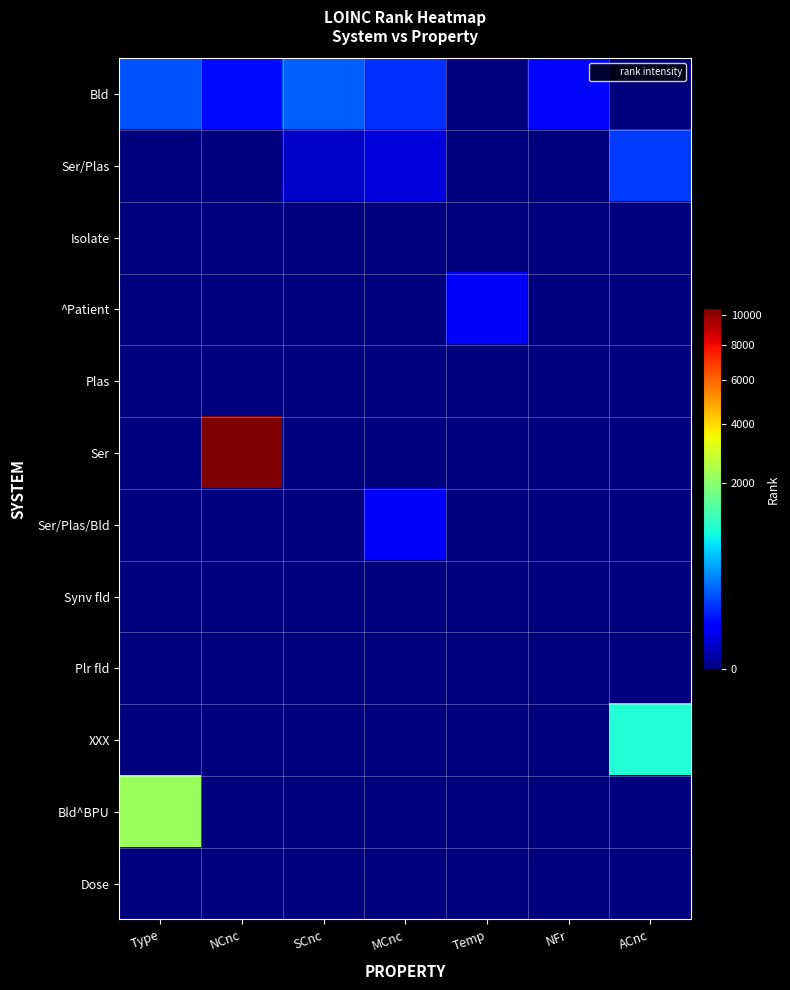

Which series changed the most between MCnc and ACnc?

XXX